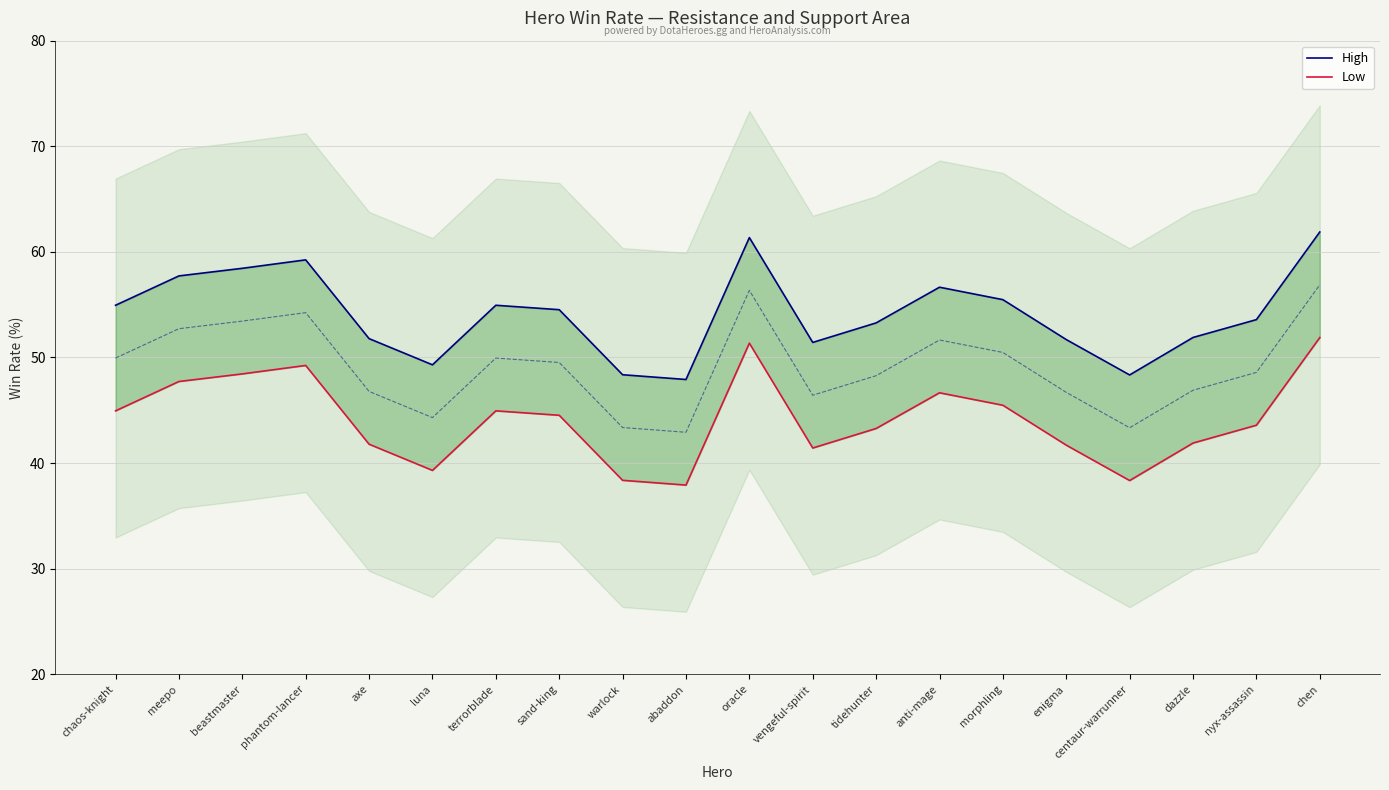

Read the High value at phantom-lancer.

59.2